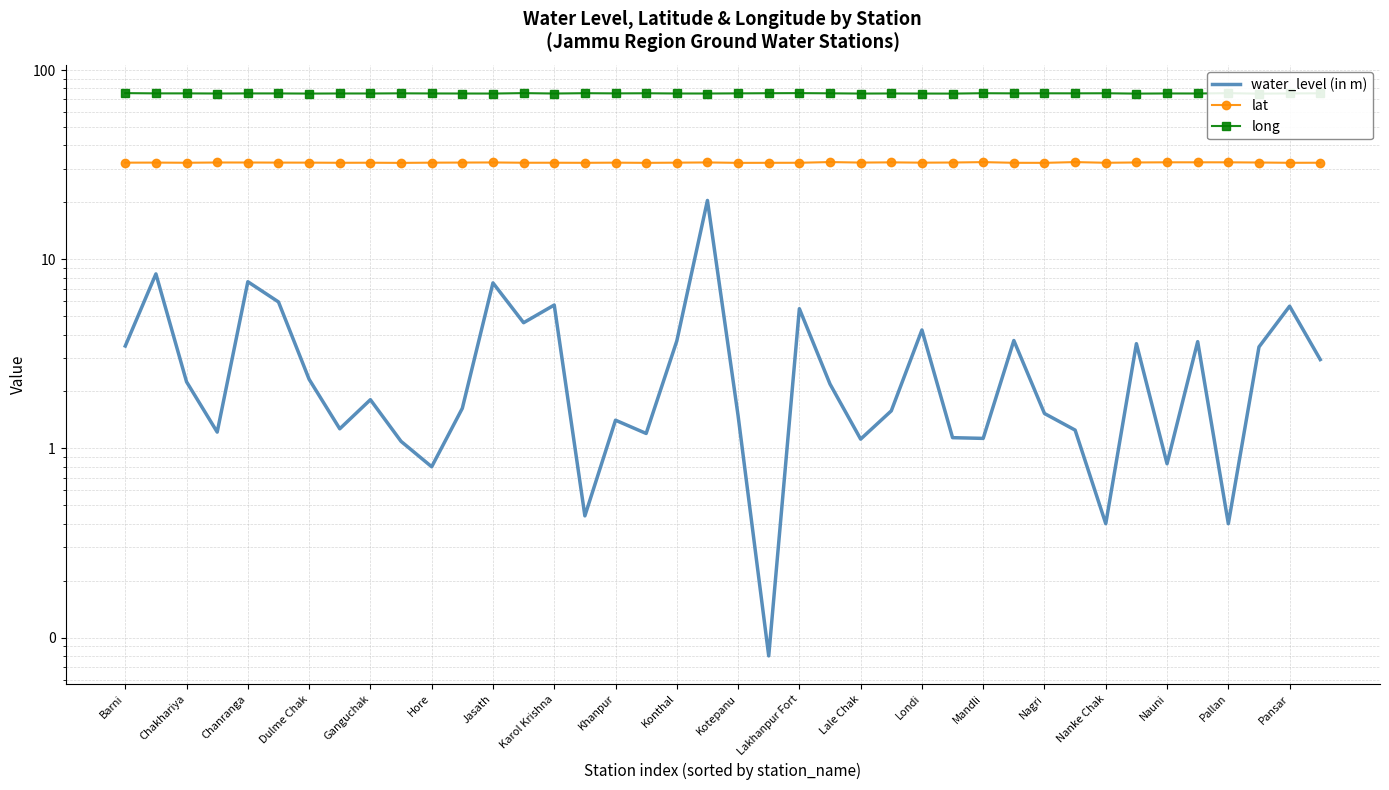

True or false: long has a value of 75.2 at Karol Krishna.

True